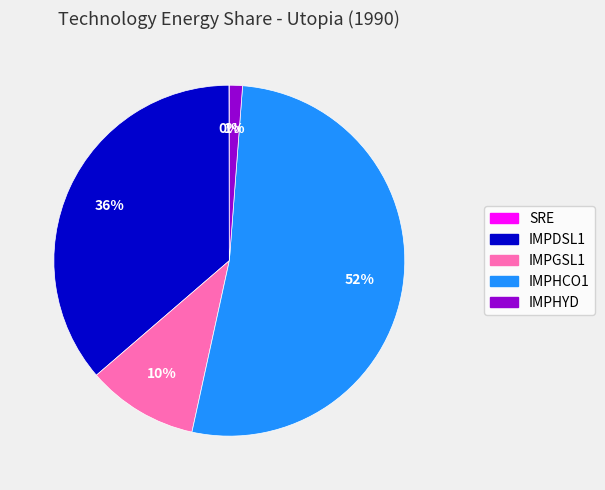

Does any single category account for the majority?

Yes